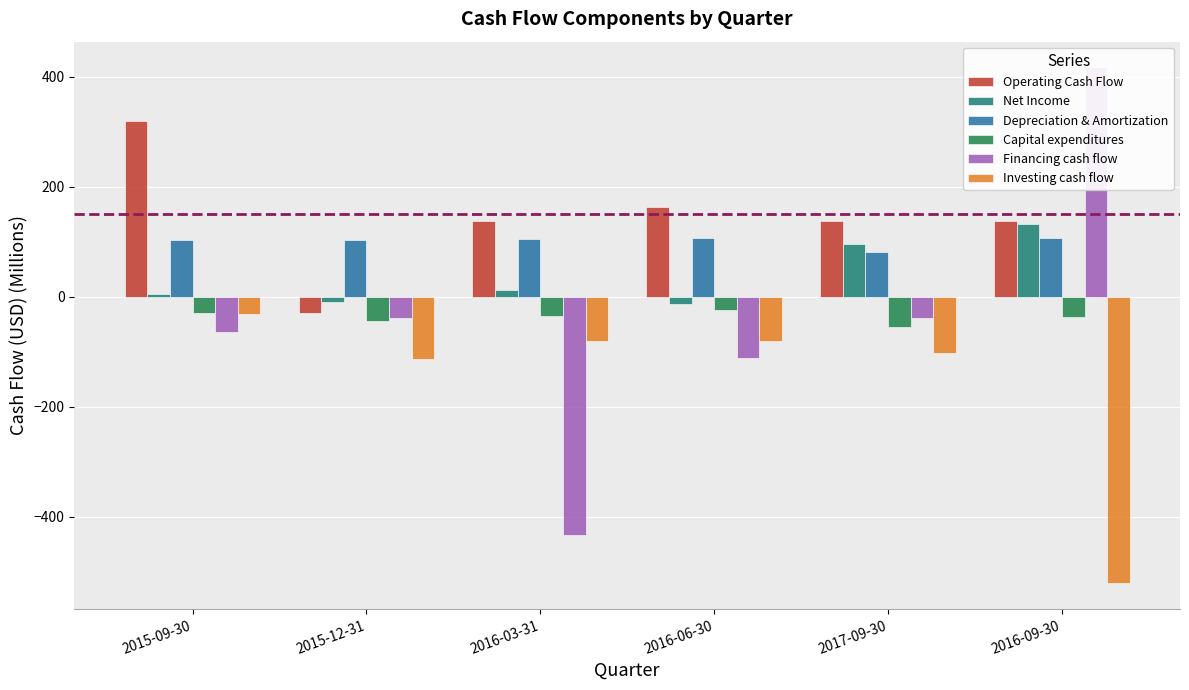

Reading right to left, list all the values displayed in this chart.

Operating Cash Flow: 138.3	138.0	163.9	137.5	-30.0	320.4
Net Income: 133.0	95.6	-13.4	13.3	-10.0	5.4
Depreciation & Amortization: 107.3	82.0	106.7	104.4	102.6	103.3
Capital expenditures: -36.1	-54.3	-23.1	-35.0	-43.4	-29.9
Financing cash flow: 417.1	-38.2	-110.9	-432.2	-37.7	-63.9
Investing cash flow: -520.8	-102.4	-79.7	-80.9	-113.1	-31.1